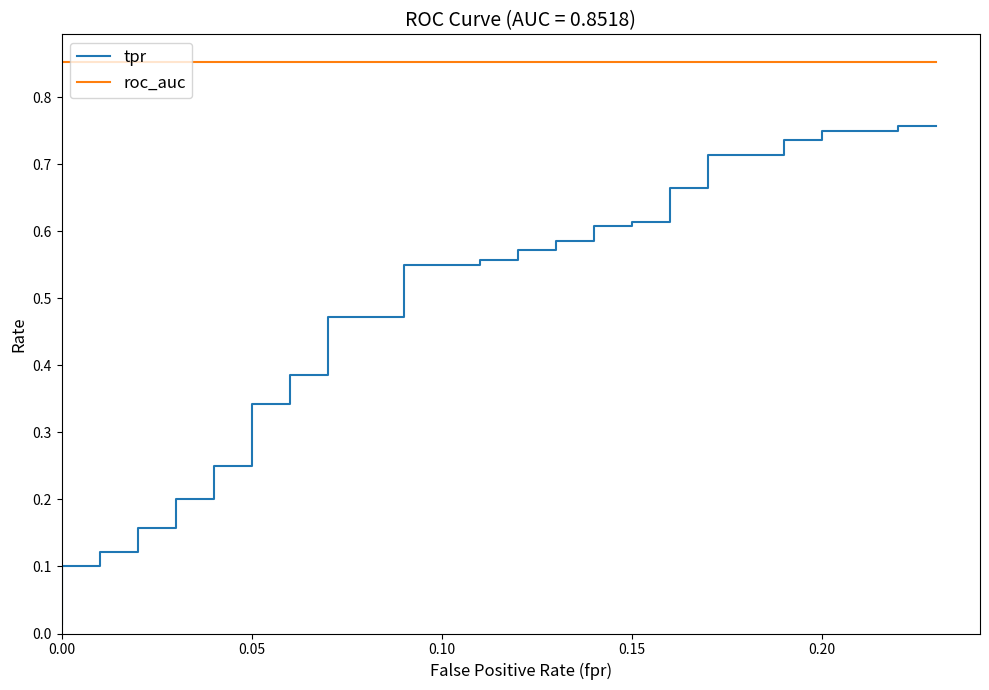

True or false: tpr and roc_auc intersect in this chart.

False